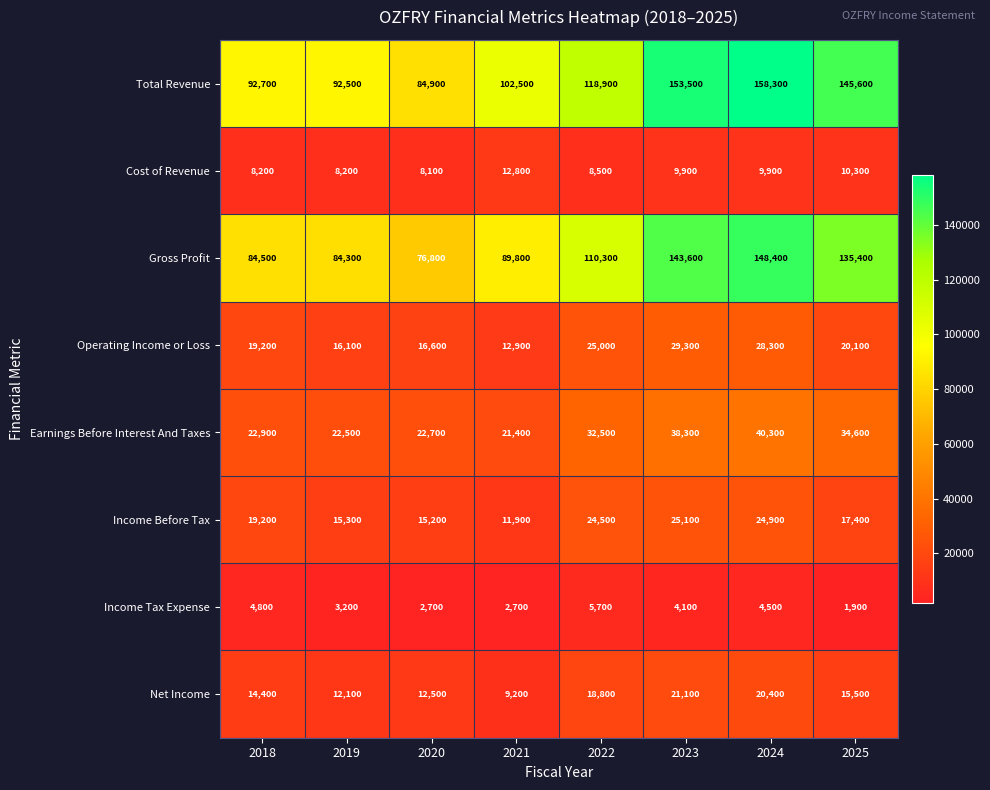

Rank the series by their maximum value, from highest to lowest.

Total Revenue, Gross Profit, Earnings Before Interest And Taxes, Operating Income or Loss, Income Before Tax, Net Income, Cost of Revenue, Income Tax Expense